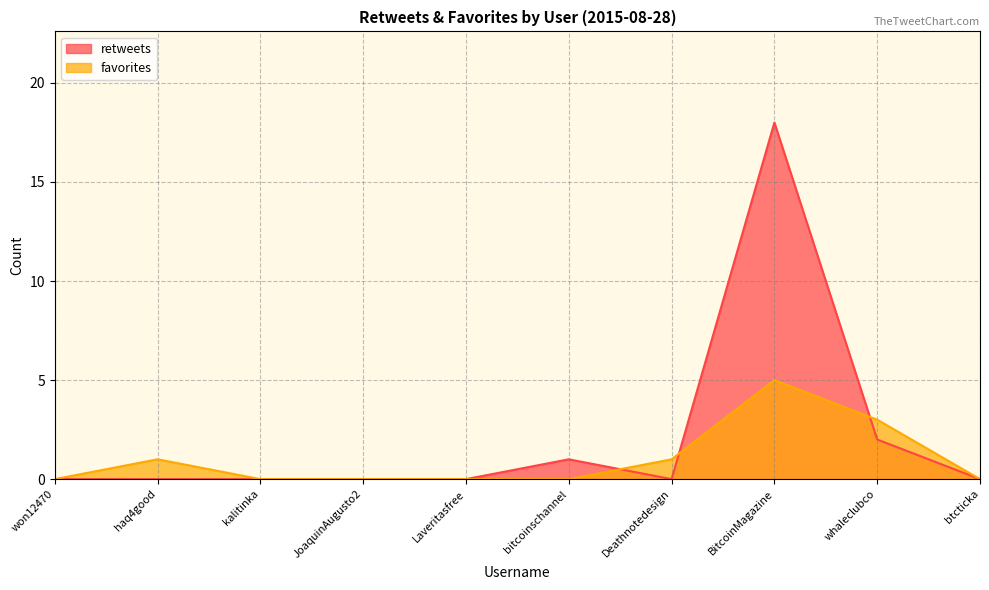

What is the difference between the highest and lowest values at BitcoinMagazine?

13